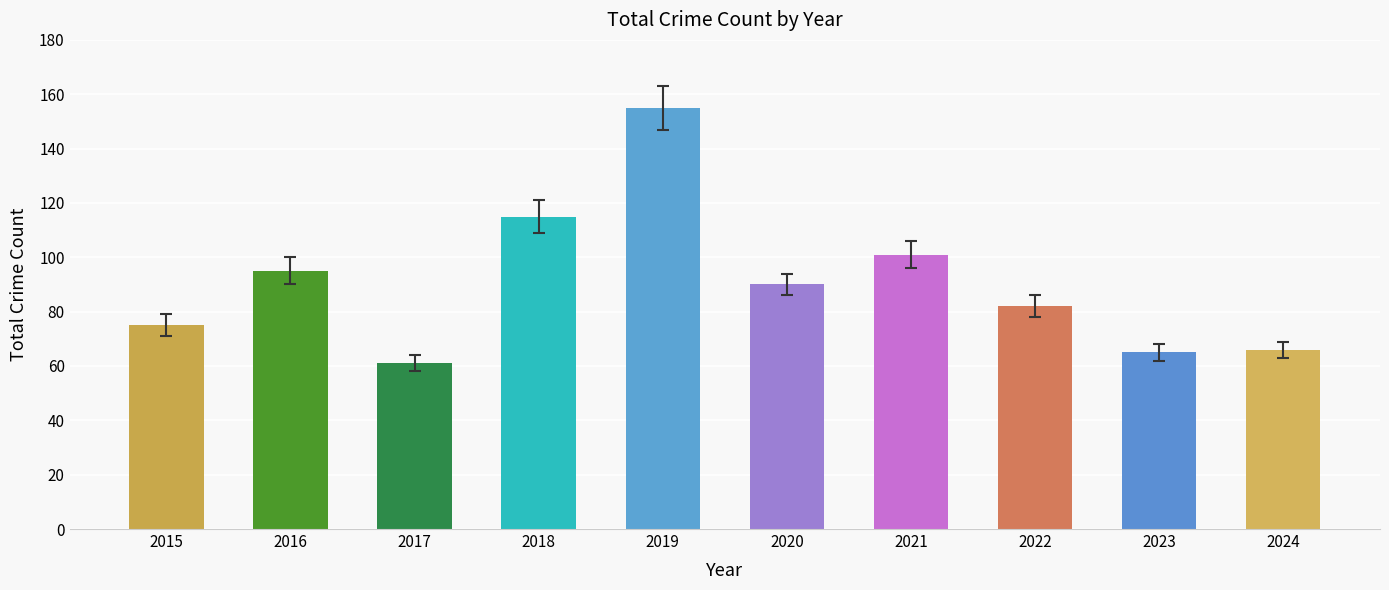

What is the difference between the values at 2022 and 2016?

13